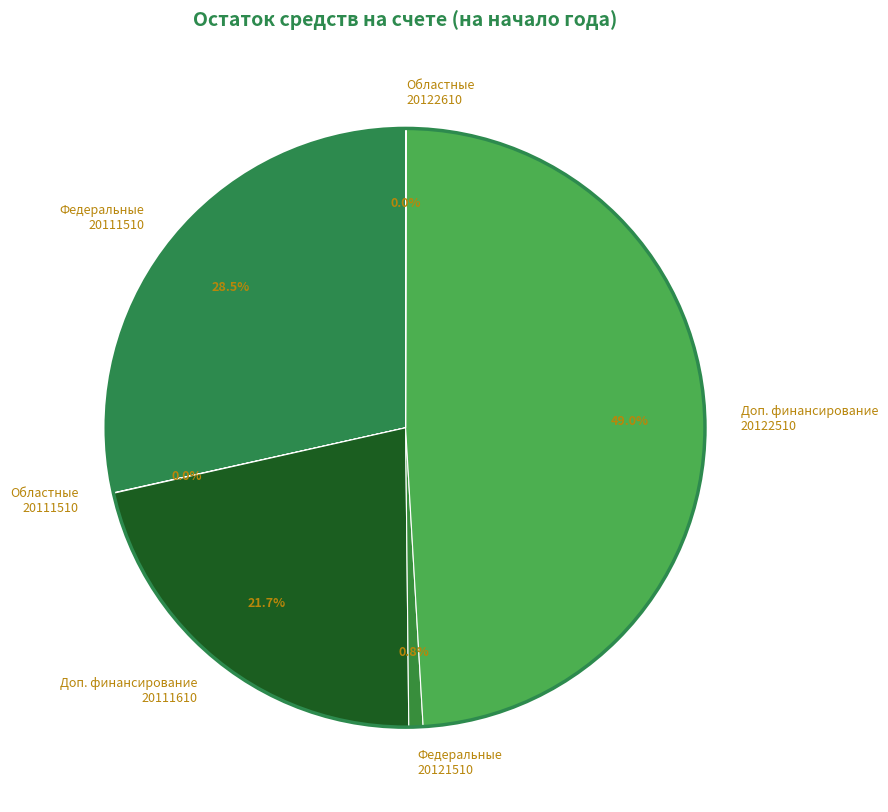

Which has a higher value, Доп. финансирование 20122510 or Федеральные 20111510?

Доп. финансирование 20122510